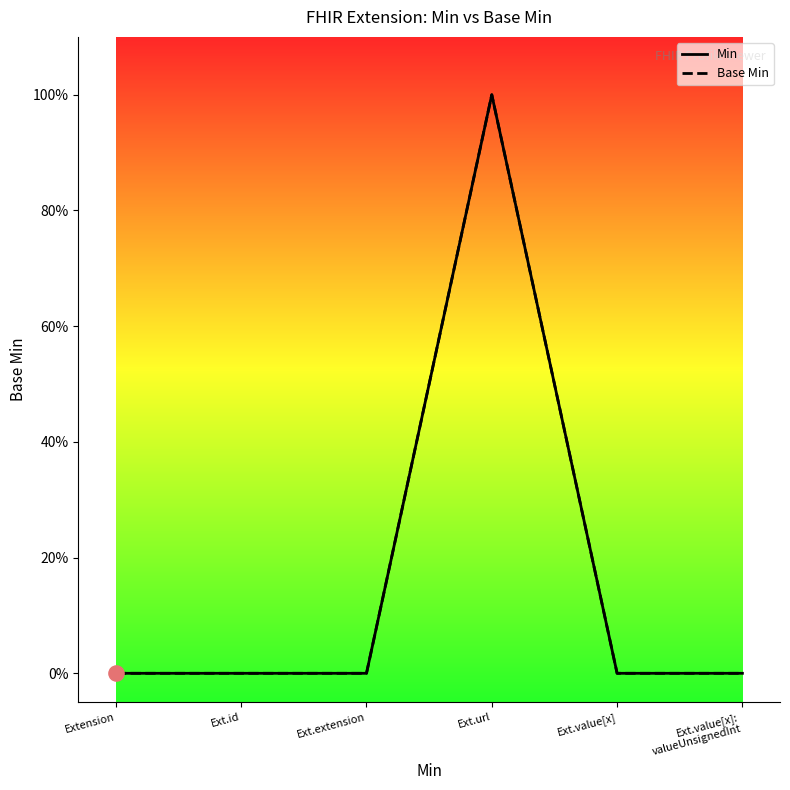

Is this an area chart (filled region under the line)?

No